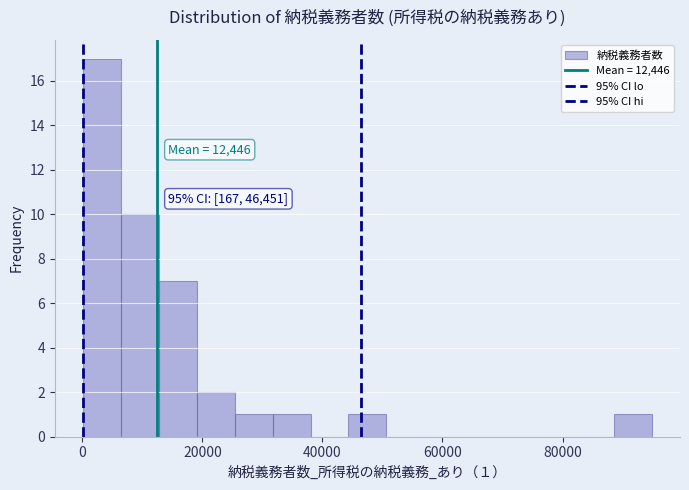

Read against the x-axis, roughly where is the centre of the tallest bar?

4000